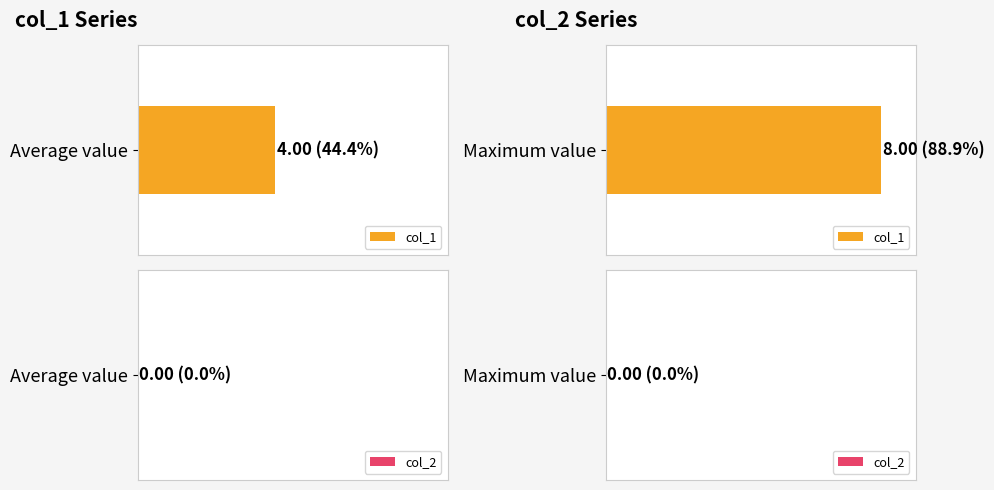

How many bars are there in each group?

2